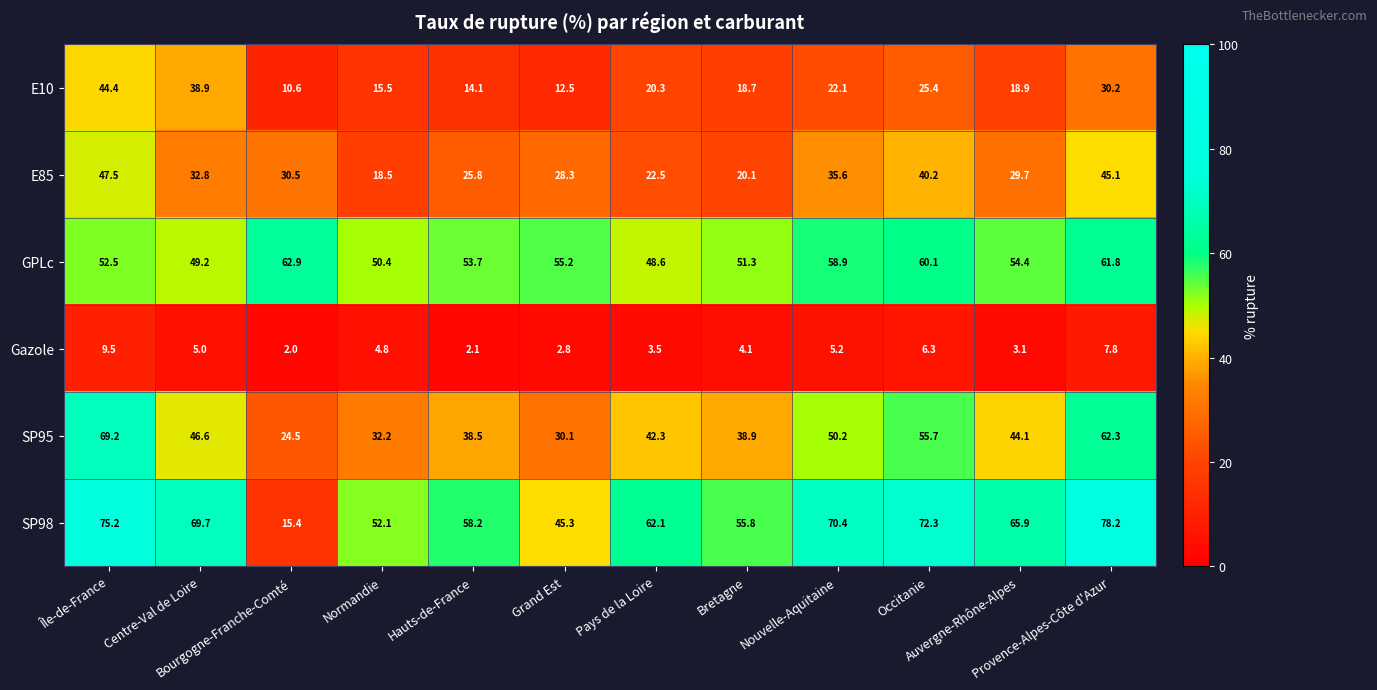

What is the spread (max minus min) of values at Hauts-de-France?

56.1